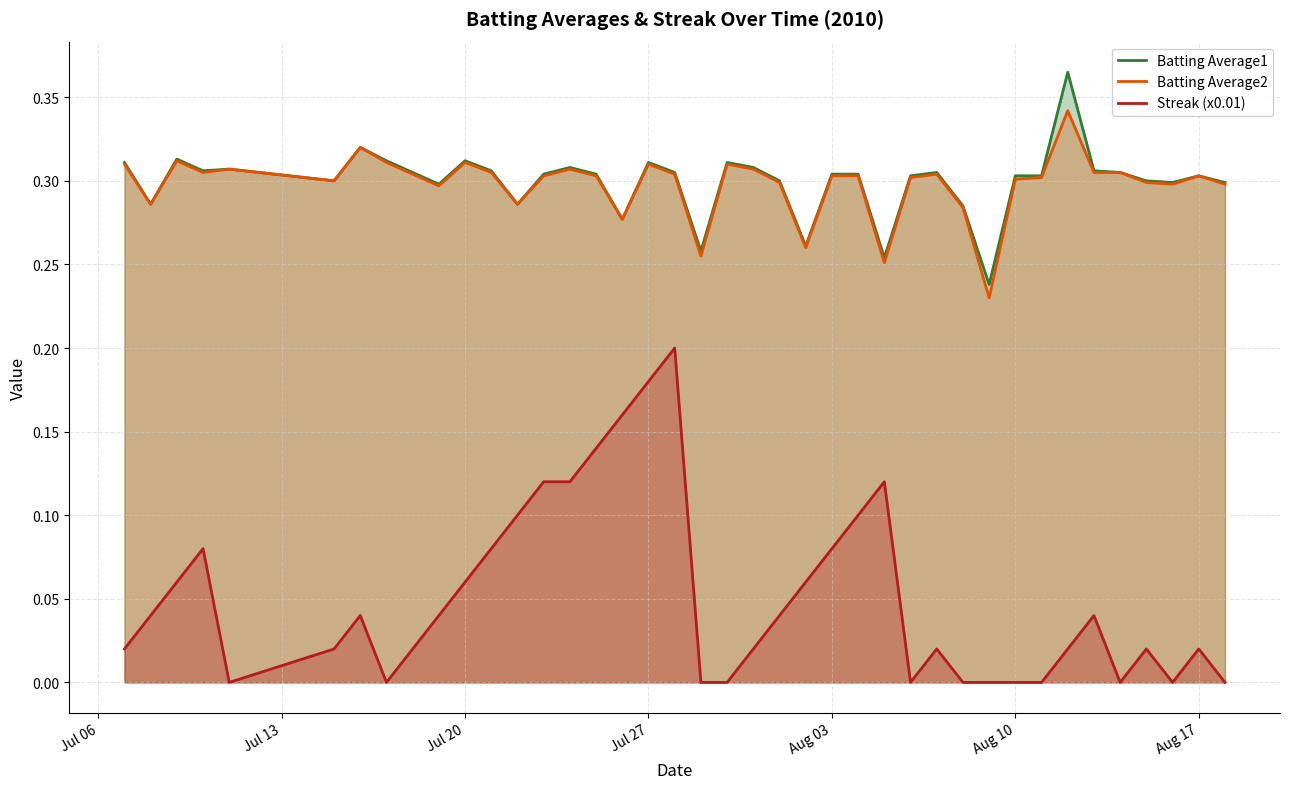

Rank the series by their maximum value, from lowest to highest.

Streak (x0.01), Batting Average2, Batting Average1